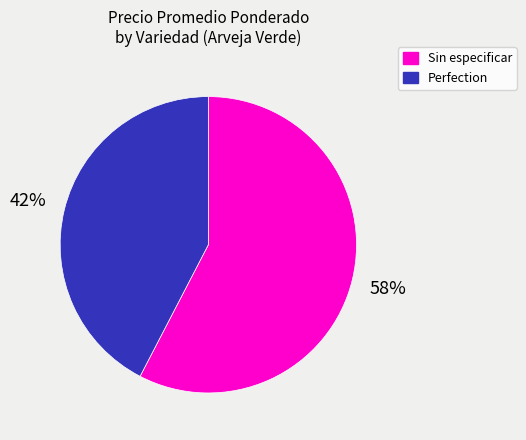

Approximately how many times larger is the value at Sin especificar compared to Perfection?

1.4